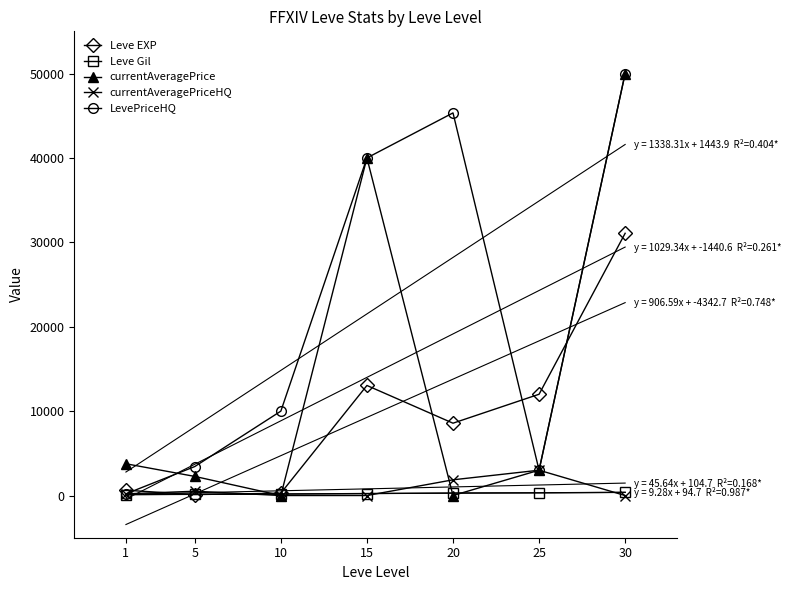

Which series ends up on top after the final intersection of Leve EXP and Leve Gil?

Leve EXP